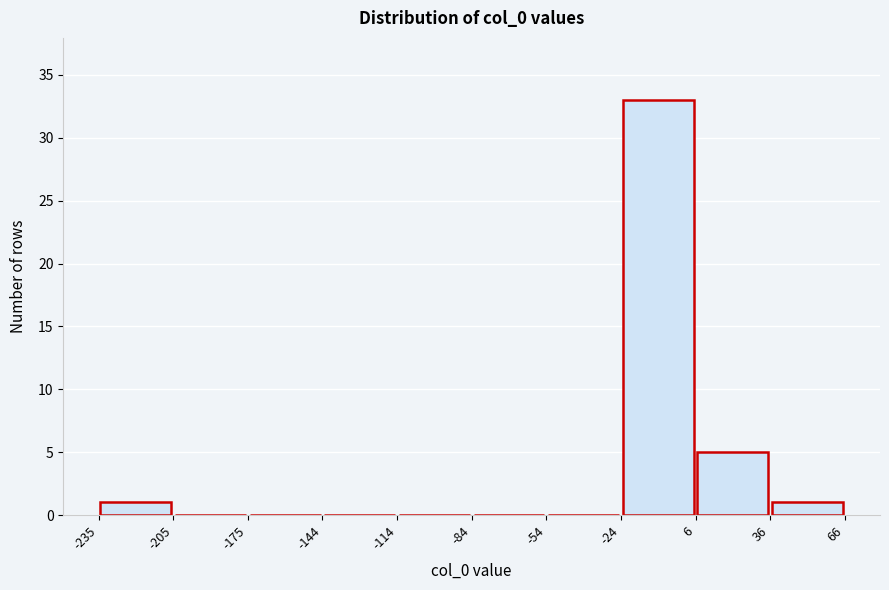

How tall is the bar that spans -24 to 6 on the x-axis? The values are not printed on the chart, so give them approximately, as read against the axis.

33